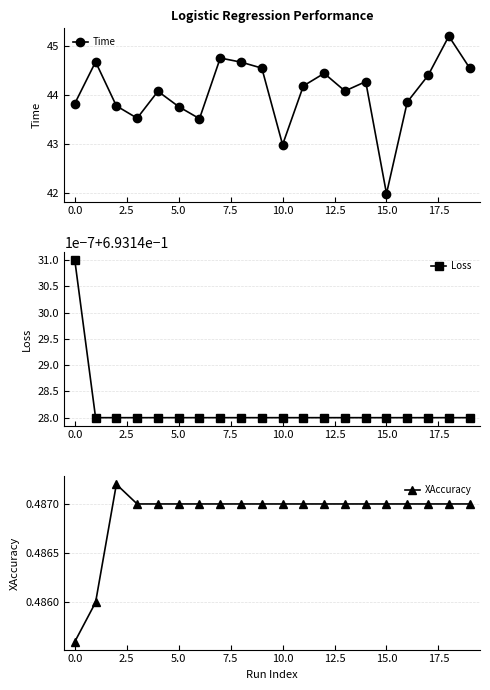

What is the highest value of the Time series?

45.2